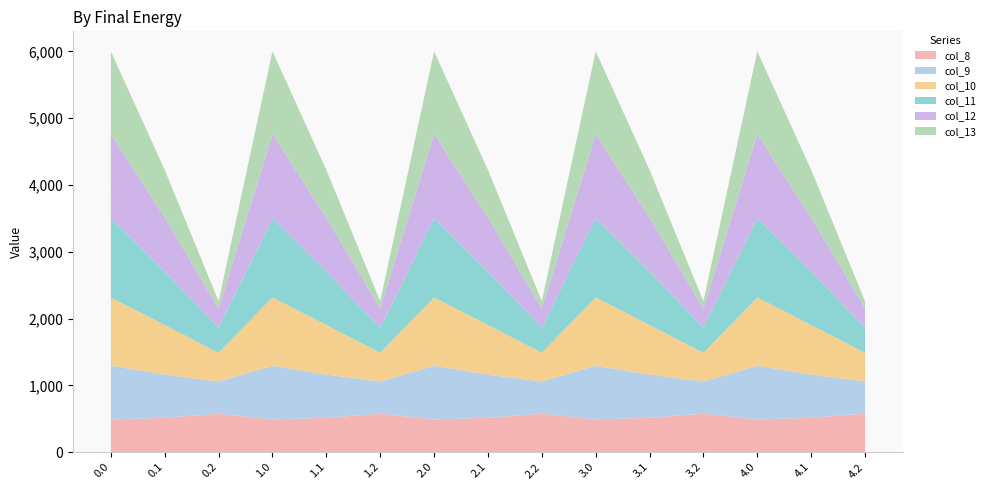

Reading left to right, transcribe all the data shown in this chart.

col_8: 0.0=489.3	0.1=514.8	0.2=576.6	1.0=489.3	1.1=514.8	1.2=576.6	2.0=489.3	2.1=514.8	2.2=576.6	3.0=489.3	3.1=514.8	3.2=576.6	4.0=489.3	4.1=514.8	4.2=576.6
col_9: 0.0=804.0	0.1=646.9	0.2=480.7	1.0=804.0	1.1=646.9	1.2=480.7	2.0=804.0	2.1=646.9	2.2=480.7	3.0=804.0	3.1=646.9	3.2=480.7	4.0=804.0	4.1=646.9	4.2=480.7
col_10: 0.0=1023.2	0.1=742.1	0.2=430.5	1.0=1023.2	1.1=742.1	1.2=430.5	2.0=1023.2	2.1=742.1	2.2=430.5	3.0=1023.2	3.1=742.1	3.2=430.5	4.0=1023.2	4.1=742.1	4.2=430.5
col_11: 0.0=1185.2	0.1=800.2	0.2=374.4	1.0=1185.2	1.1=800.2	1.2=374.4	2.0=1185.2	2.1=800.2	2.2=374.4	3.0=1185.2	3.1=800.2	3.2=374.4	4.0=1185.2	4.1=800.2	4.2=374.4
col_12: 0.0=1261.6	0.1=806.9	0.2=289.5	1.0=1261.6	1.1=806.9	1.2=289.5	2.0=1261.6	2.1=806.9	2.2=289.5	3.0=1261.6	3.1=806.9	3.2=289.5	4.0=1261.6	4.1=806.9	4.2=289.5
col_13: 0.0=1237.4	0.1=715.3	0.2=107.8	1.0=1237.4	1.1=715.3	1.2=107.8	2.0=1237.4	2.1=715.3	2.2=107.8	3.0=1237.4	3.1=715.3	3.2=107.8	4.0=1237.4	4.1=715.3	4.2=107.8